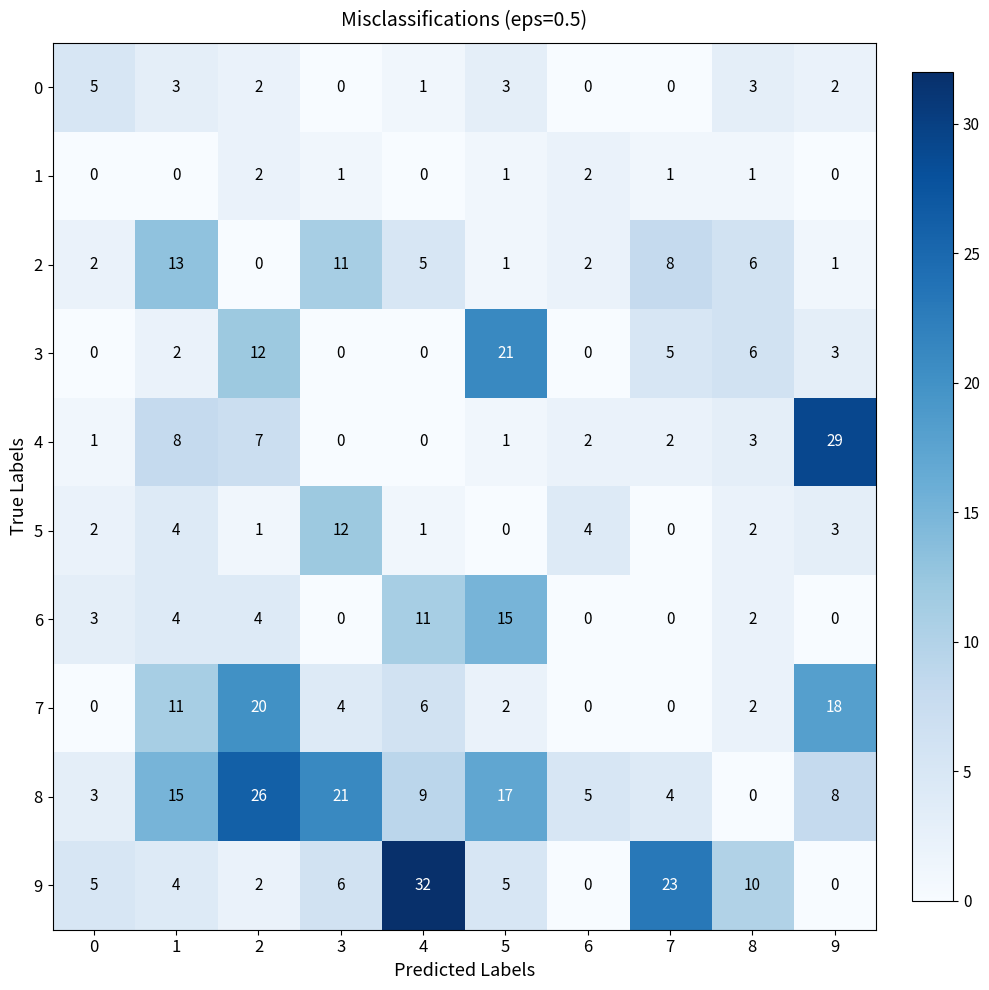

True or false: 8 has a value of 5 at 6.

True